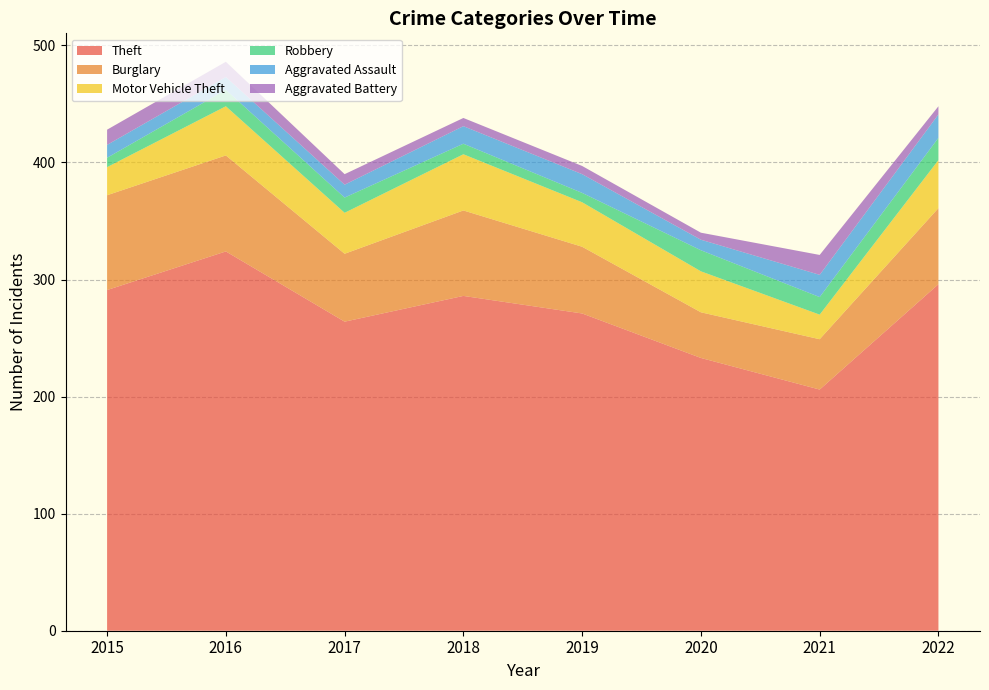

Reading left to right, what are all the values shown in this chart?

Theft: 291	324	264	286	271	233	206	296
Burglary: 81	82	58	73	57	39	43	65
Motor Vehicle Theft: 24	42	35	48	38	35	21	41
Robbery: 8	14	13	9	8	18	15	19
Aggravated Assault: 11	11	11	15	16	9	19	20
Aggravated Battery: 13	13	9	7	7	6	17	7